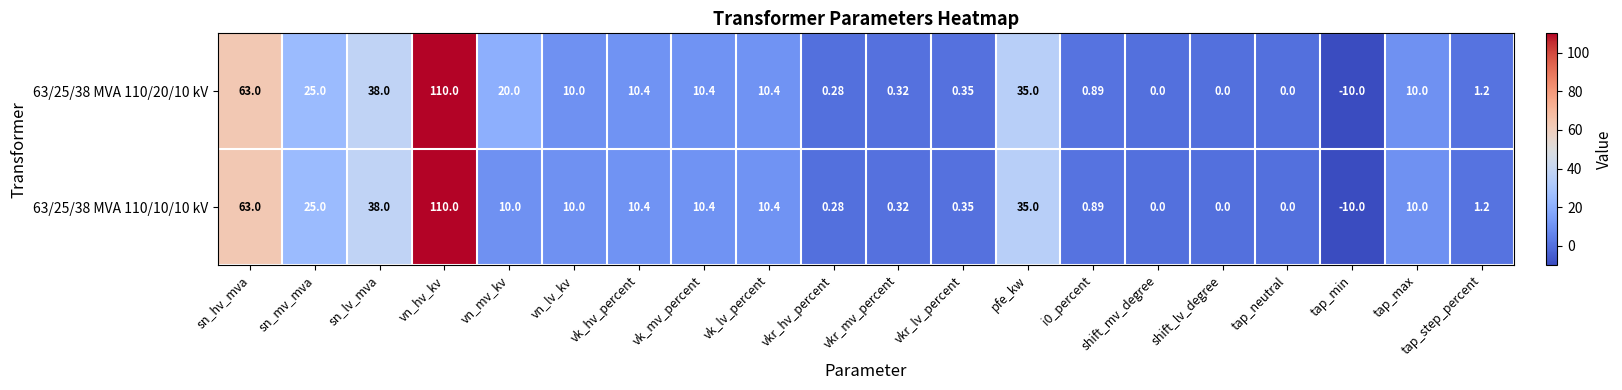

Where is 63/25/38 MVA 110/10/10 kV nearest to the value 50?

sn_lv_mva